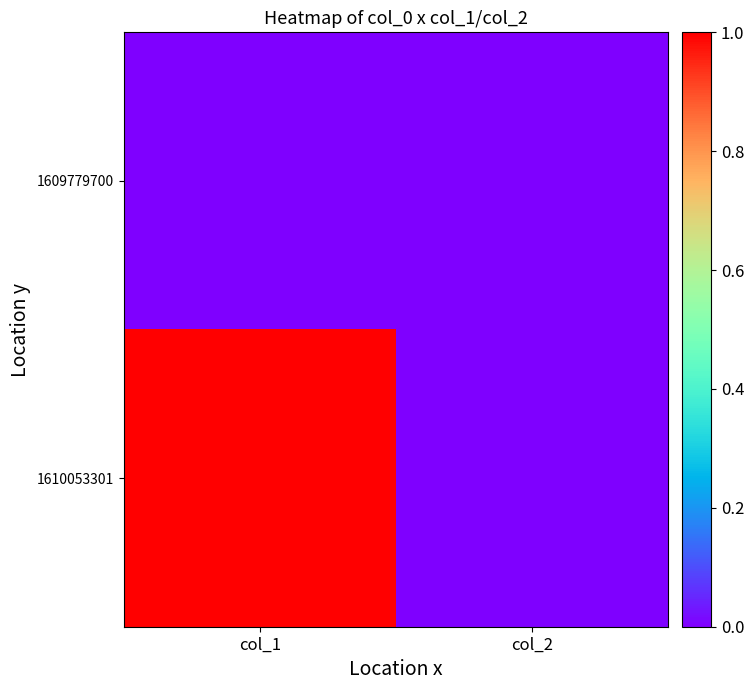

Reading left to right, extract all data points from this chart.

1609779700: col_1=0	col_2=0
1610053301: col_1=1	col_2=0